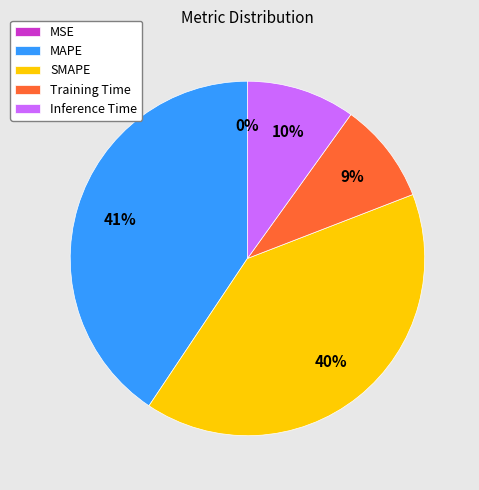

Do SMAPE and MAPE together represent more than half of the pie?

Yes